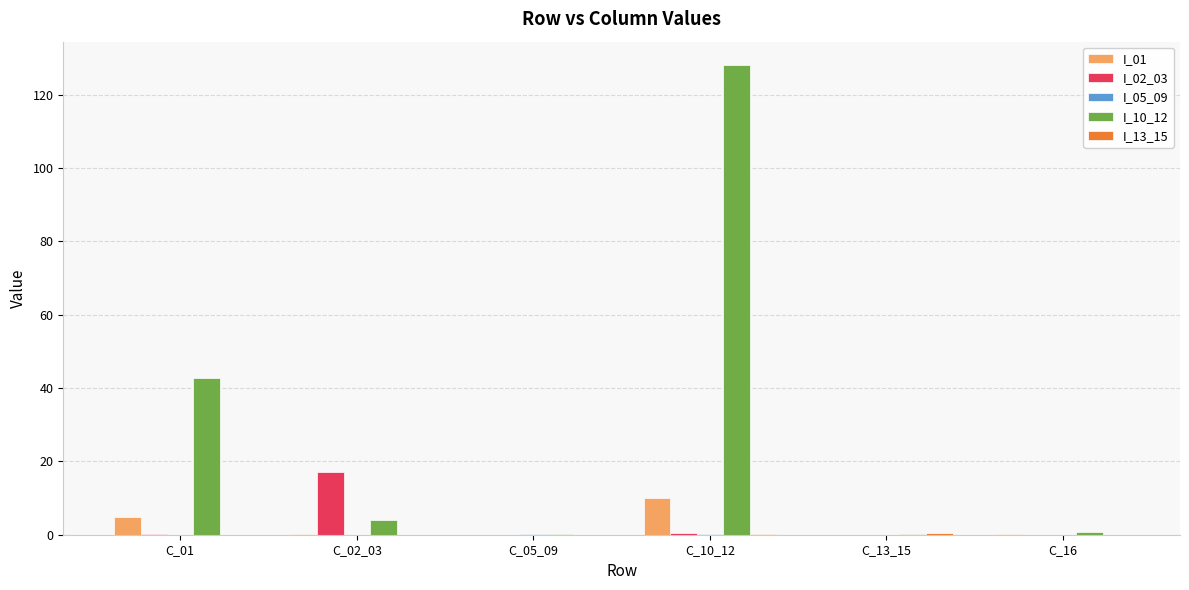

What is the sum of all I_02_03 values?

17.7